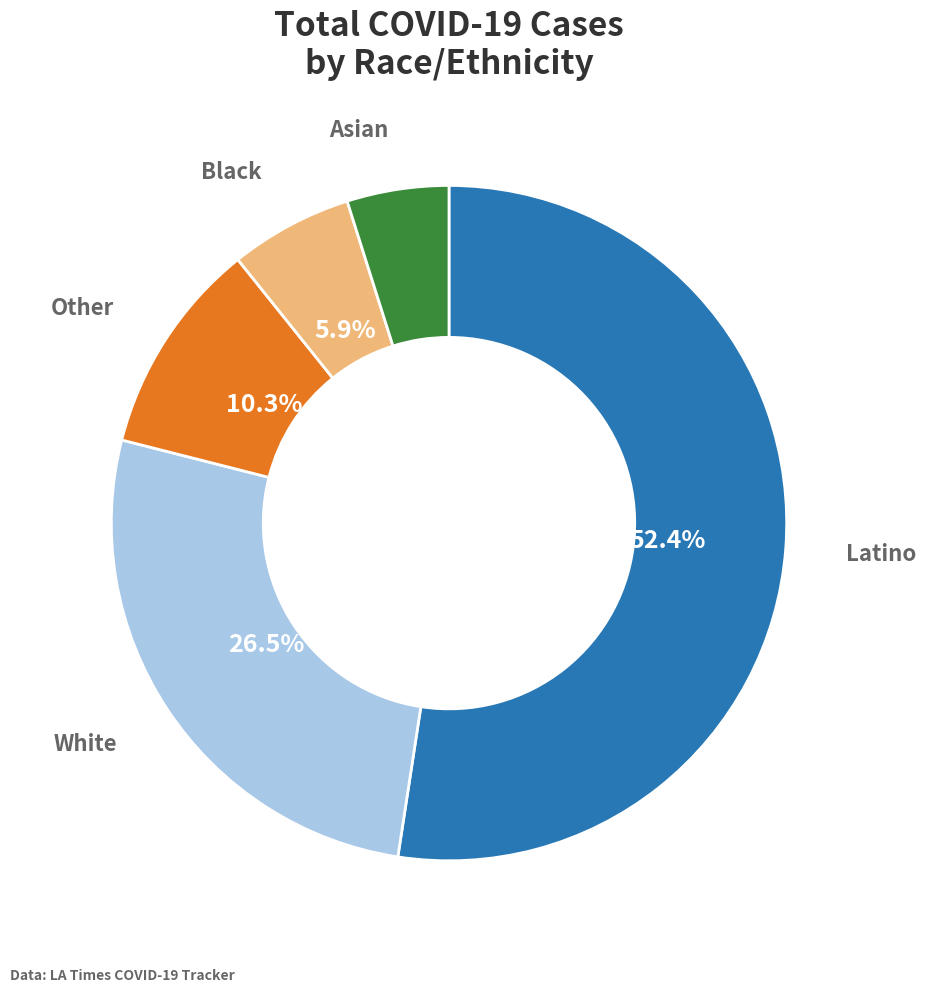

Is there any slice that represents more than half of the pie?

Yes